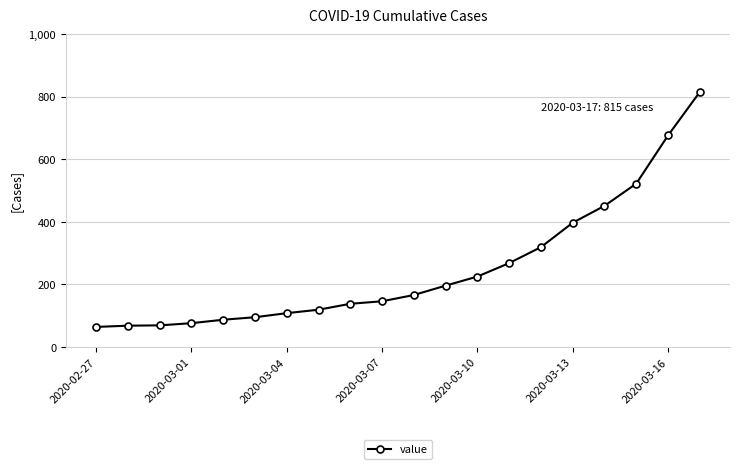

What is the value of the 2nd point from the left?

68